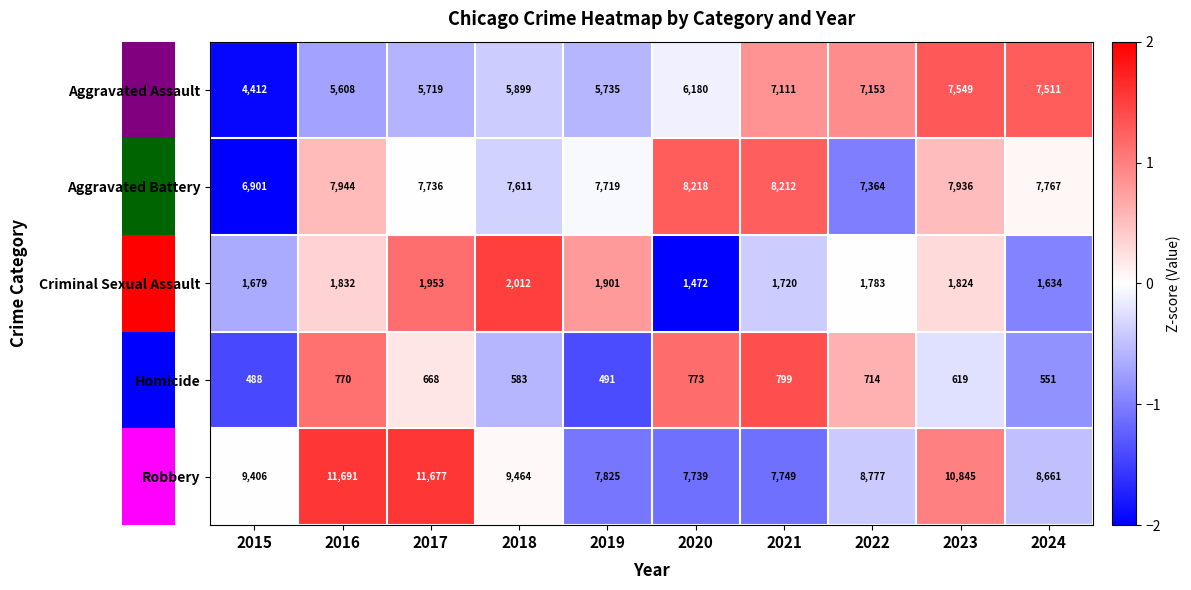

How many data points does each series have?

10